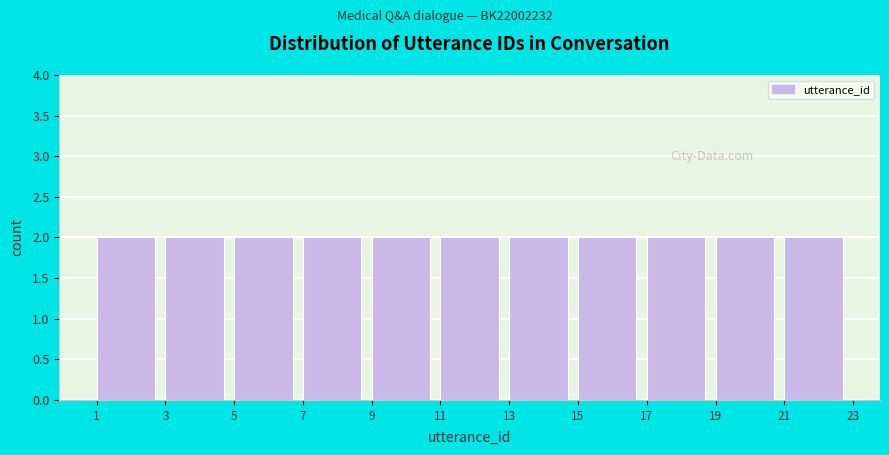

Reading left to right, list every bar in this chart as the range it spans on the x-axis followed by its height. The values are not printed on the chart, so give them approximately, as read against the axis.

1 to 3: 2
3 to 5: 2
5 to 7: 2
7 to 9: 2
9 to 11: 2
11 to 13: 2
13 to 15: 2
15 to 17: 2
17 to 19: 2
19 to 21: 2
21 to 23: 2